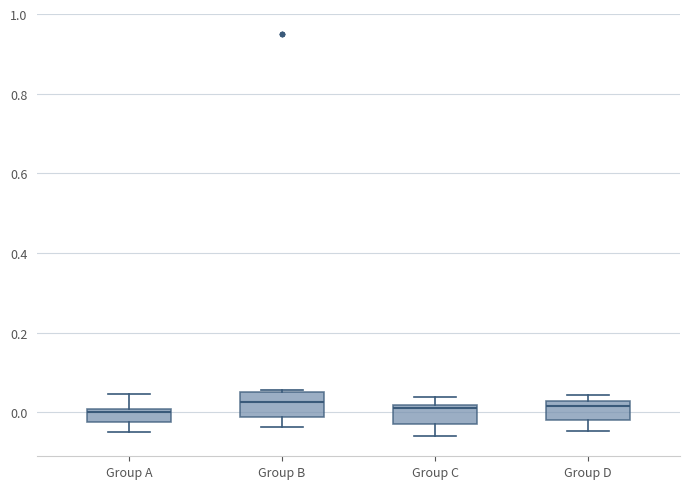

Reading left to right, read every box against the y-axis: the position of its median line, the range the box covers, and the ends of its whiskers. The values are not printed on the chart, so give them approximately, as read against the axis.

Group A: median 0.00 (just below the box's upper edge), box -0.02 to 0.00, whiskers -0.04 to 0.04
Group B: median 0.02, box -0.02 to 0.06, whiskers -0.04 to 0.06 (just above the box's upper edge)
Group C: median 0.02 (just below the box's upper edge), box -0.02 to 0.02, whiskers -0.06 to 0.04
Group D: median 0.02, box -0.02 to 0.04, whiskers -0.04 to 0.04 (just above the box's upper edge)